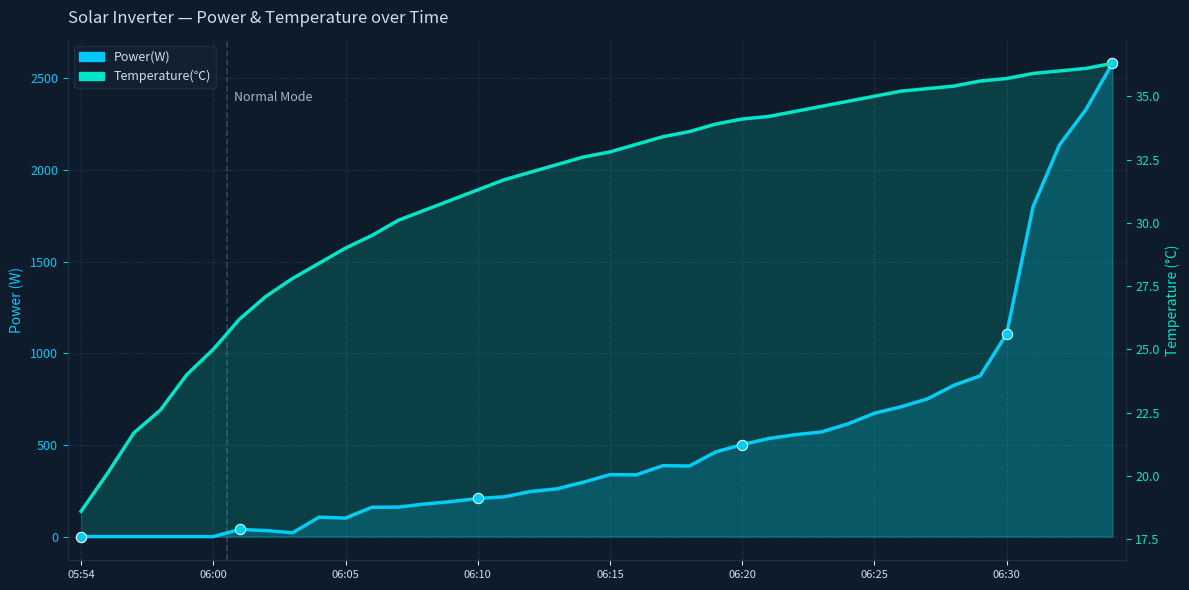

Which series has the widest spread of Y values?

Power(W)